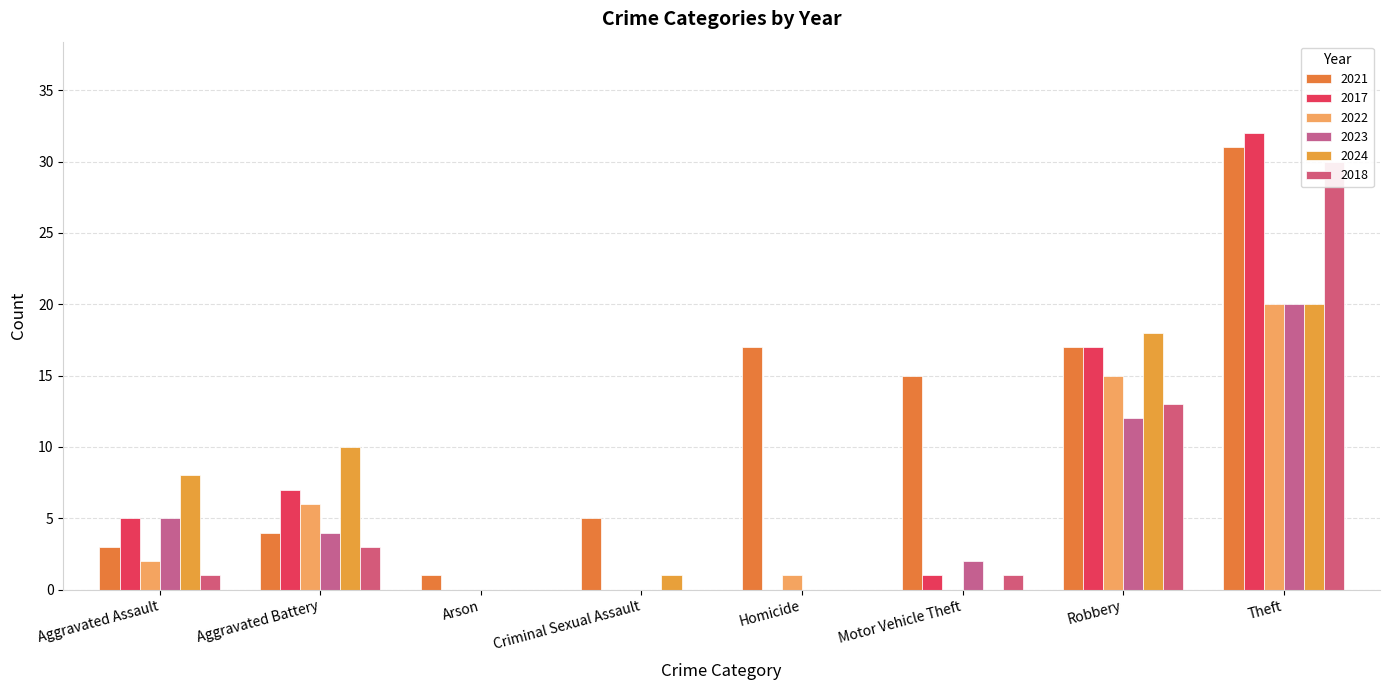

Does the chart contain any negative values?

No